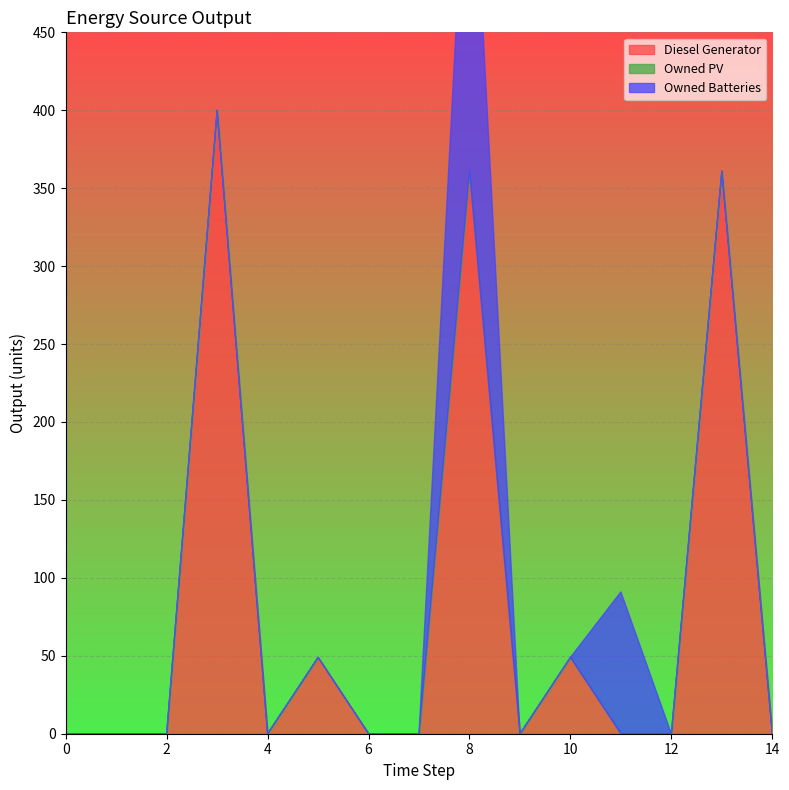

Reading left to right, extract all data points from this chart.

Diesel Generator: 0=0	1=0	2=0	3=400	4=0	5=49	6=0	7=0	8=361	9=0	10=49	11=0	12=0	13=361	14=0
Owned PV: 0=0	1=0	2=0	3=0	4=0	5=0	6=0	7=0	8=0	9=0	10=0	11=0	12=0	13=0	14=0
Owned Batteries: 0=0	1=0	2=0	3=0	4=0	5=0	6=0	7=0	8=255	9=0	10=0	11=91	12=0	13=0	14=0